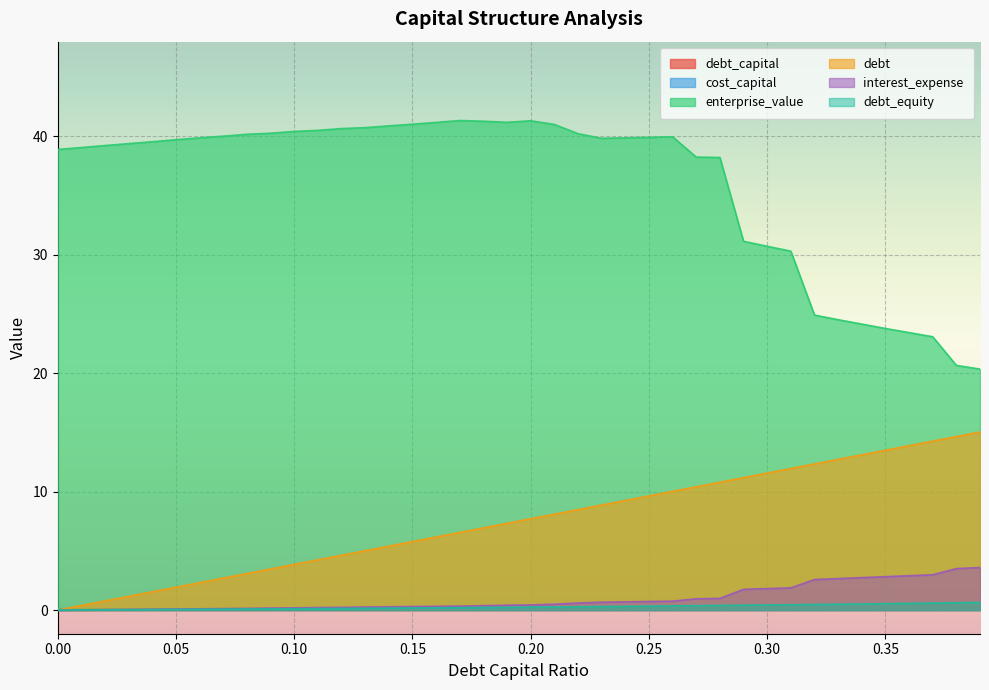

Rank the categories by interest_expense value from highest to lowest.

0.39, 0.38, 0.37, 0.36, 0.35, 0.34, 0.33, 0.32, 0.31, 0.3, 0.29, 0.28, 0.27, 0.26, 0.25, 0.24, 0.23, 0.22, 0.21, 0.2, 0.19, 0.18, 0.17, 0.16, 0.15, 0.14, 0.13, 0.12, 0.11, 0.1, 0.09, 0.08, 0.07, 0.06, 0.05, 0.04, 0.03, 0.02, 0.01, 0.0